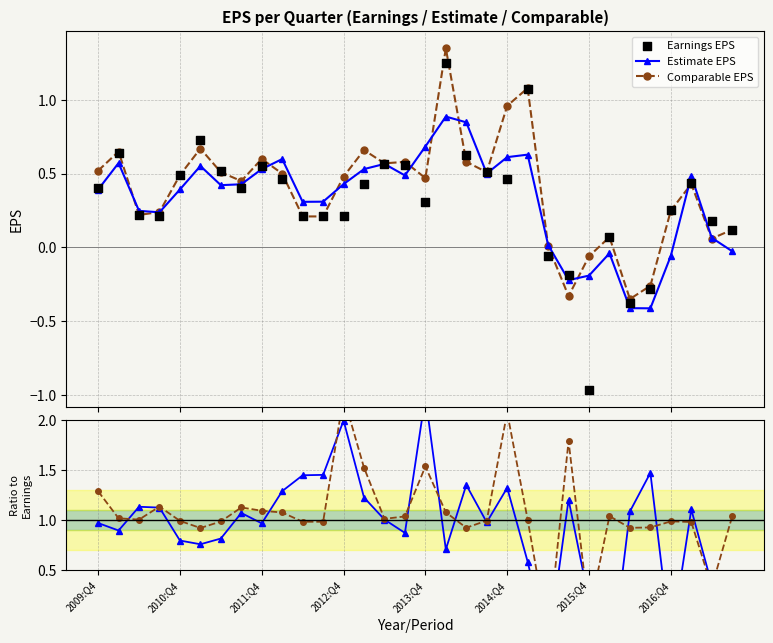

True or false: Comparable EPS has more than 1 interior local peaks.

True